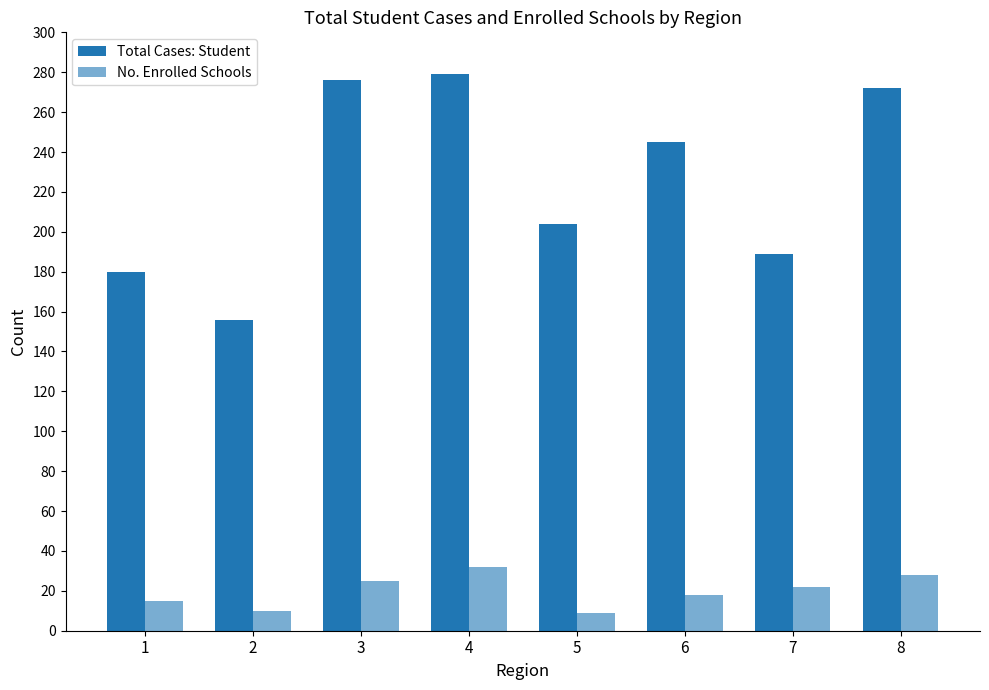

Which series has the largest total across all categories?

Total Cases: Student